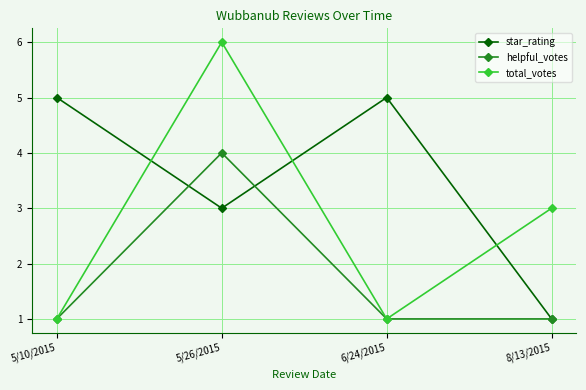

What is the spread (max minus min) of values at 5/26/2015?

3